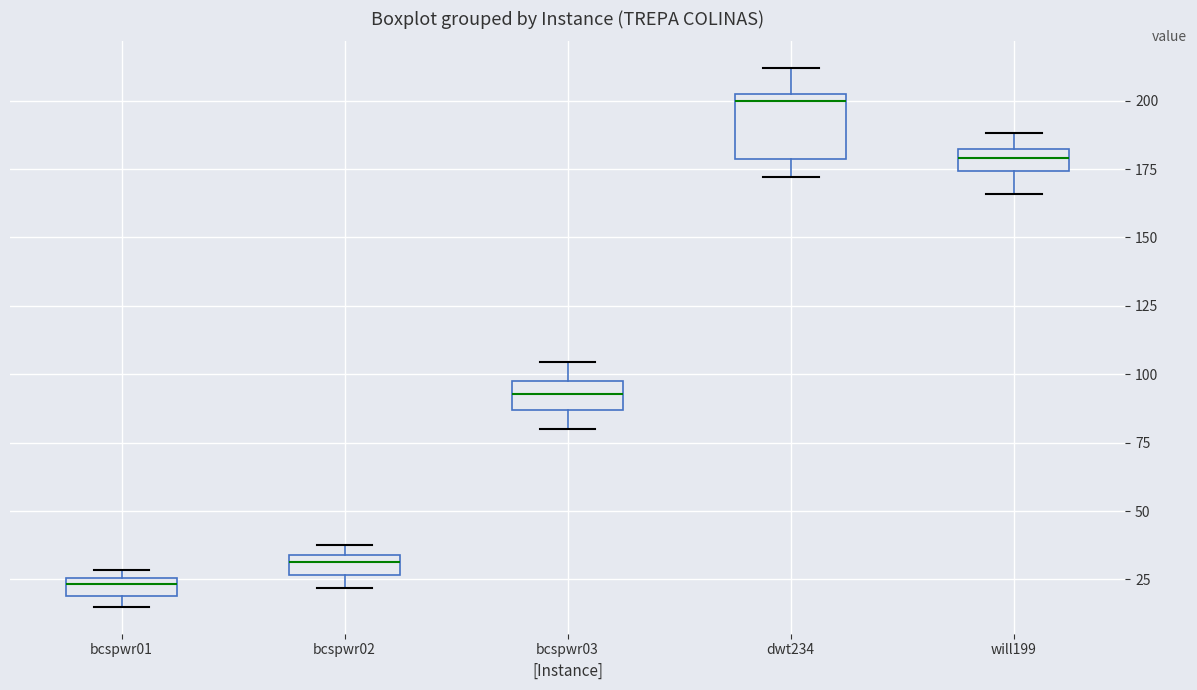

Which box's median line is the lowest?

bcspwr01